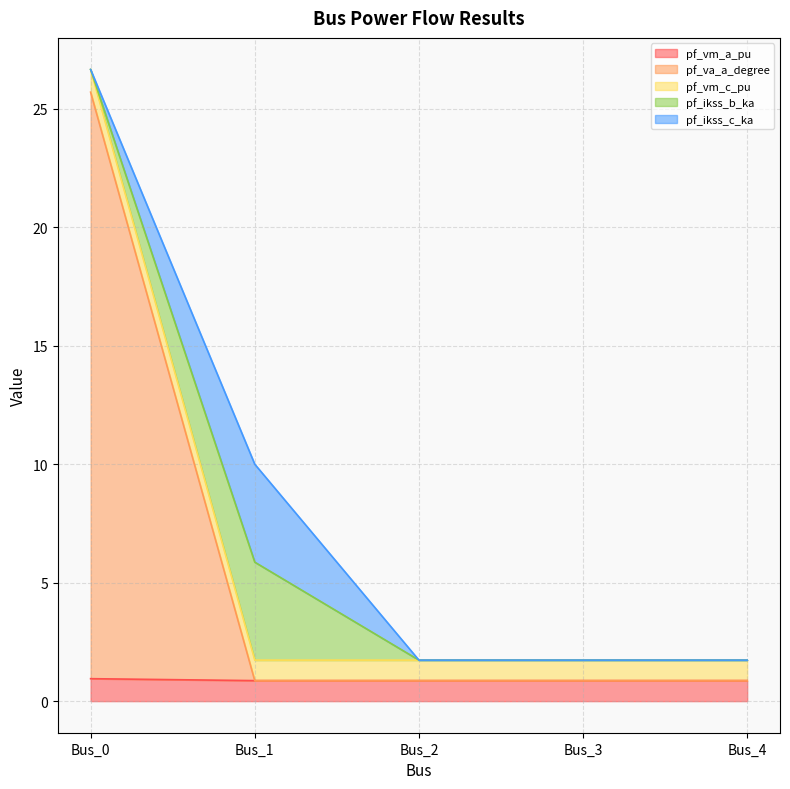

Does the chart display data point markers on the line(s)?

No